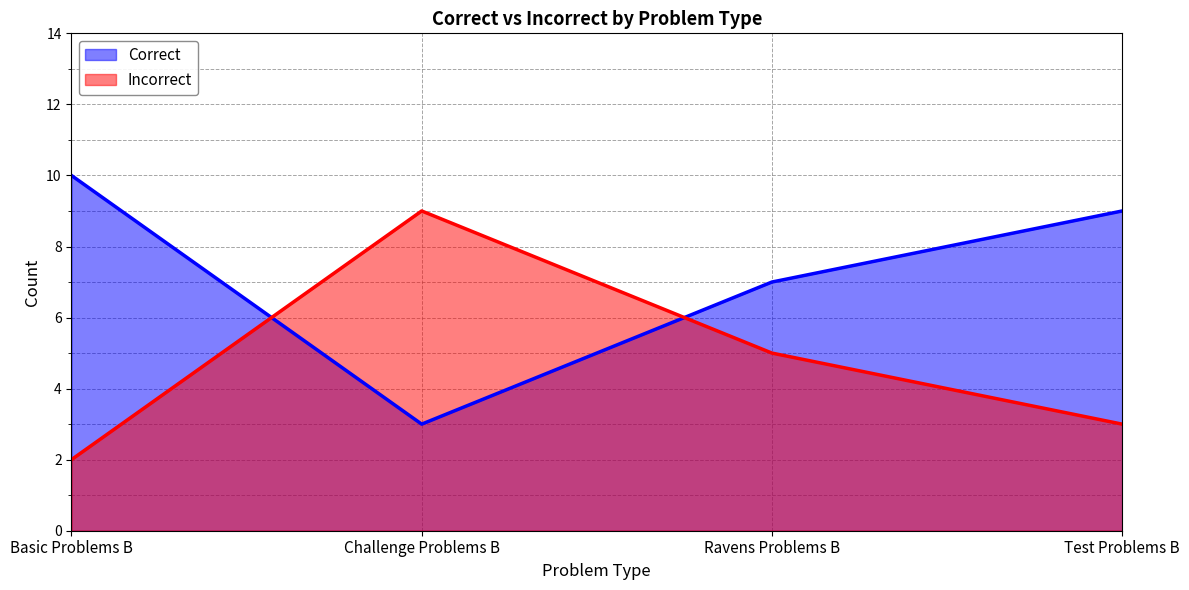

How many lines are shown in the chart?

2